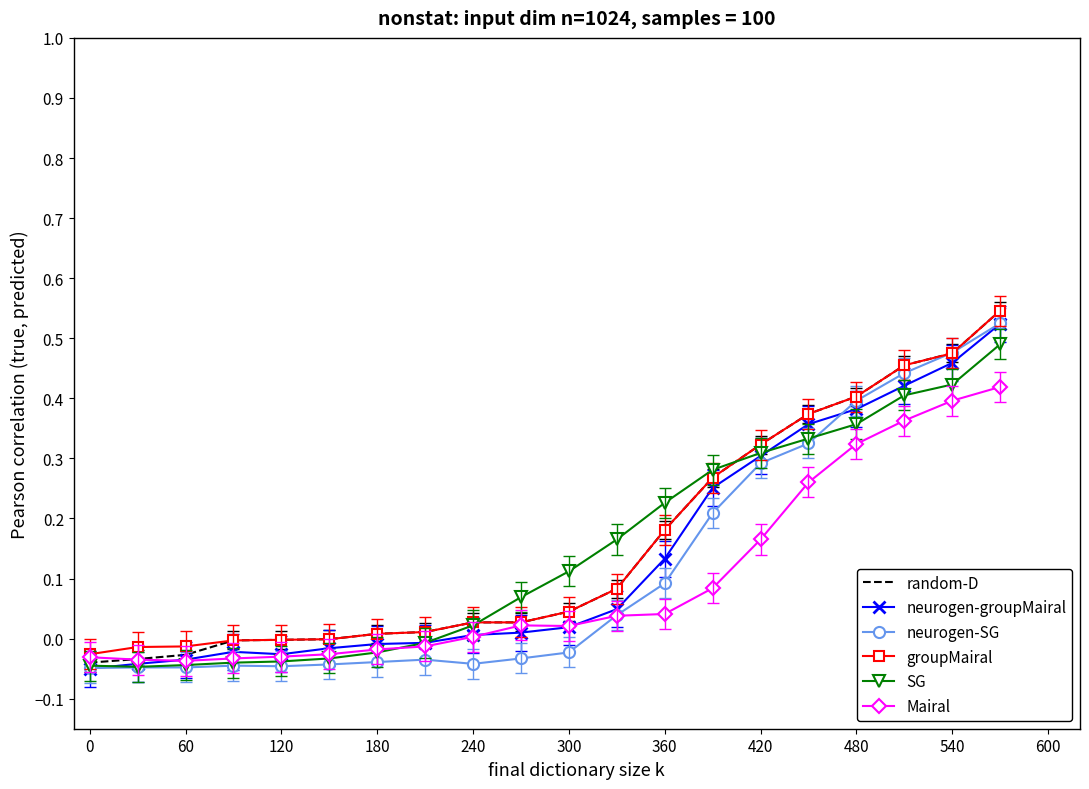

Reading left to right, what are all the values shown in this chart?

random-D: -0.0	-0.0	-0.0	-0.0	-0.0	-0.0	0.0	0.0	0.0	0.0	0.0	0.1	0.2	0.3	0.3	0.4	0.4	0.5	0.5	0.5
neurogen-groupMairal: -0.1	-0.0	-0.0	-0.0	-0.0	-0.0	-0.0	-0.0	0.0	0.0	0.0	0.0	0.1	0.3	0.3	0.4	0.4	0.4	0.5	0.5
neurogen-SG: -0.0	-0.0	-0.0	-0.0	-0.0	-0.0	-0.0	-0.0	-0.0	-0.0	-0.0	0.0	0.1	0.2	0.3	0.3	0.4	0.4	0.5	0.5
groupMairal: -0.0	-0.0	-0.0	-0.0	-0.0	-0.0	0.0	0.0	0.0	0.0	0.0	0.1	0.2	0.3	0.3	0.4	0.4	0.5	0.5	0.5
SG: -0.0	-0.0	-0.0	-0.0	-0.0	-0.0	-0.0	-0.0	0.0	0.1	0.1	0.2	0.2	0.3	0.3	0.3	0.4	0.4	0.4	0.5
Mairal: -0.0	-0.0	-0.0	-0.0	-0.0	-0.0	-0.0	-0.0	0.0	0.0	0.0	0.0	0.0	0.1	0.2	0.3	0.3	0.4	0.4	0.4